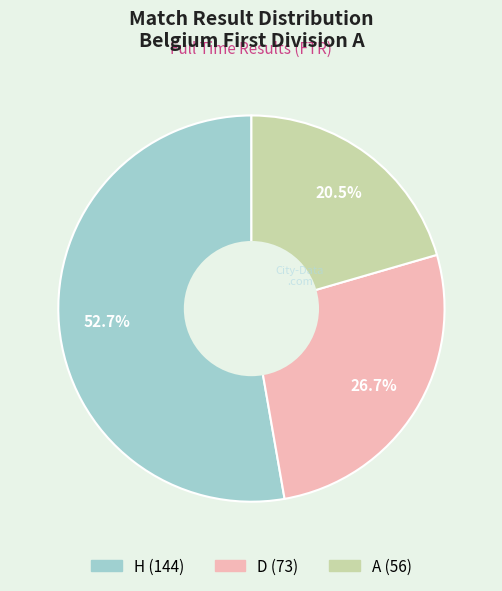

Which category has the smallest portion of the pie?

A